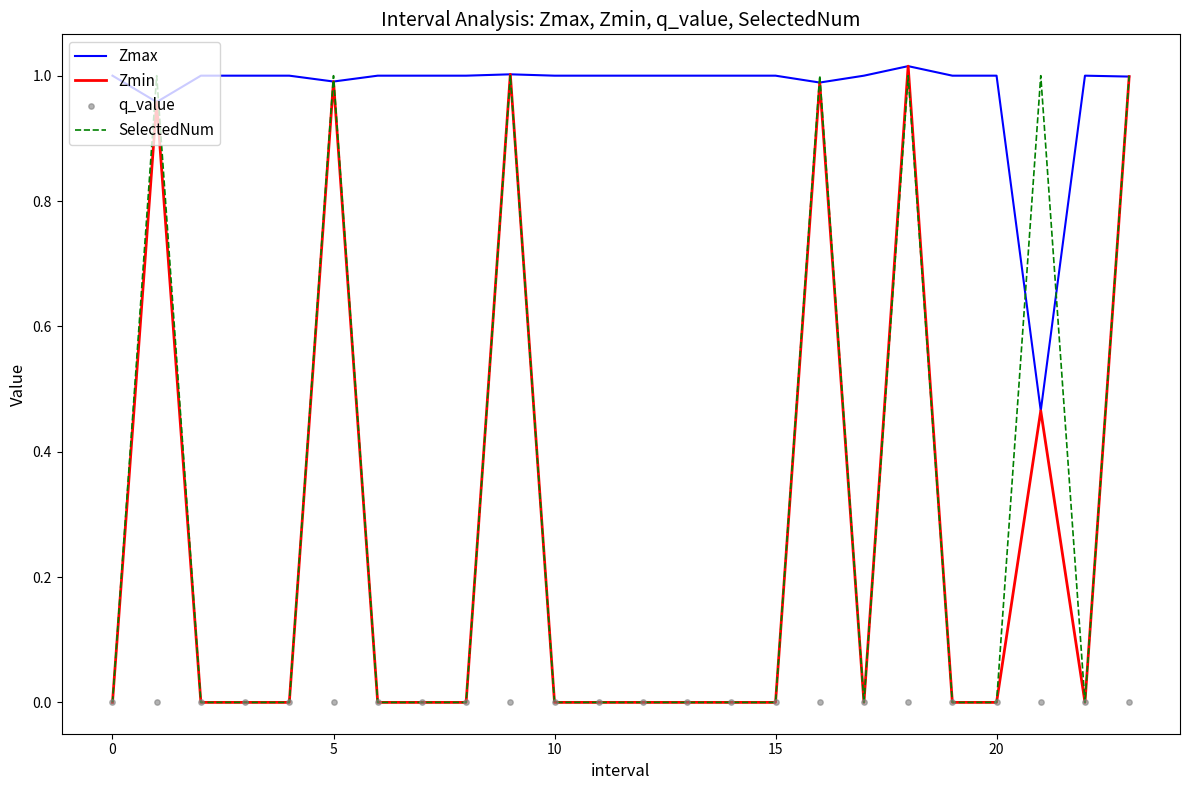

Which series has the largest total across all categories?

Zmax